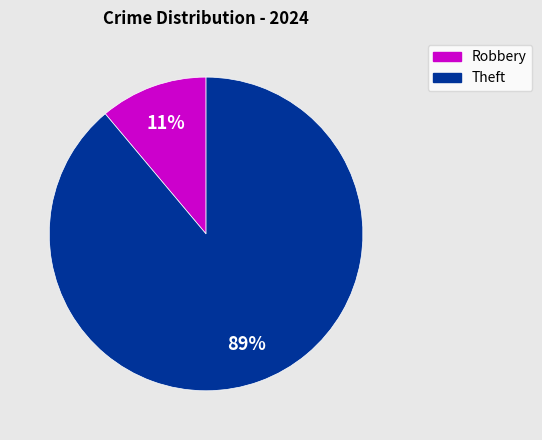

Is there any slice that represents more than half of the pie?

Yes